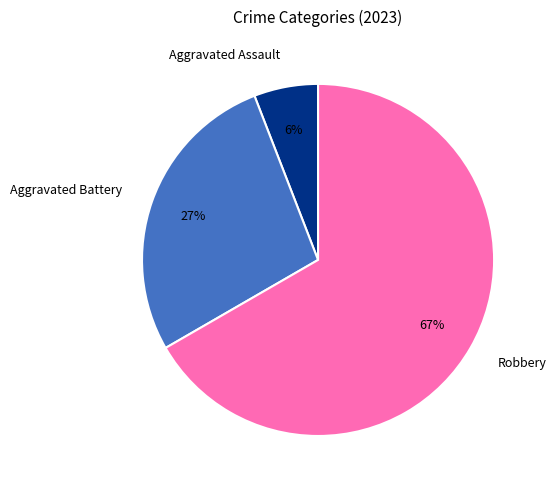

Combined, do Robbery and Aggravated Battery account for over 50%?

Yes